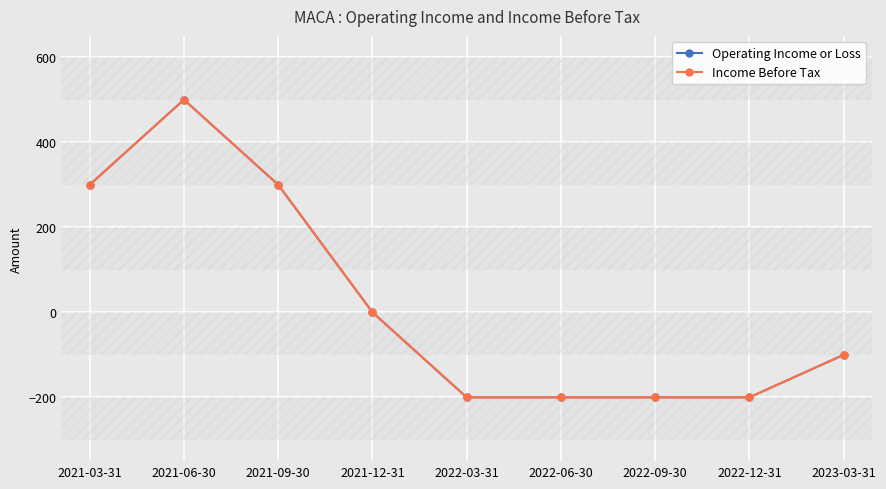

At which label does Operating Income or Loss reach its peak?

2021-06-30